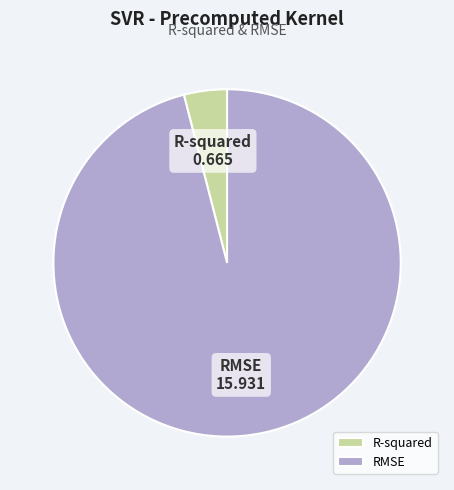

Which category has the smallest portion of the pie?

R-squared